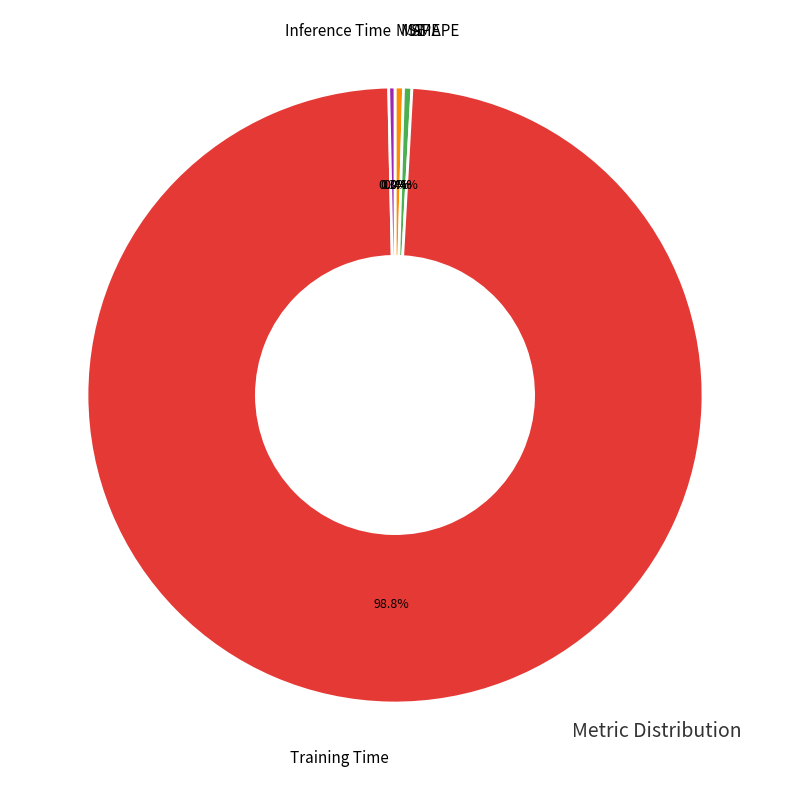

To the nearest percent, what is the average slice percentage?

20%